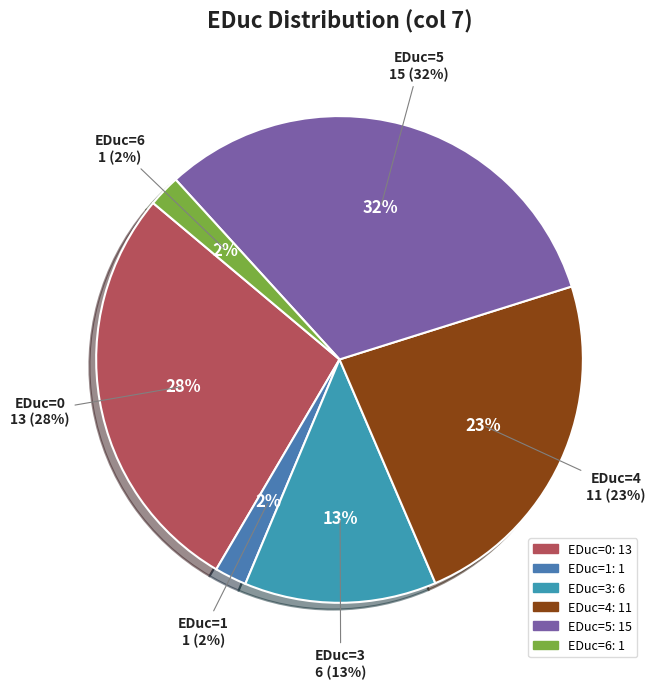

Is 2 the majority of the pie?

No